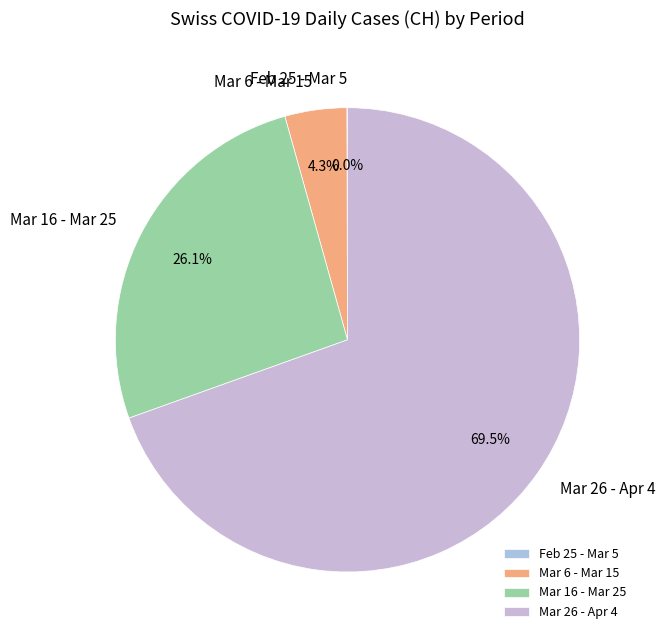

Is there a majority slice in this chart?

Yes